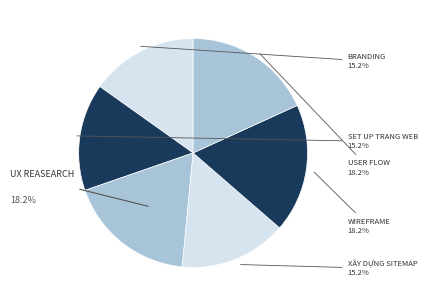

How many slices are in this pie chart?

6